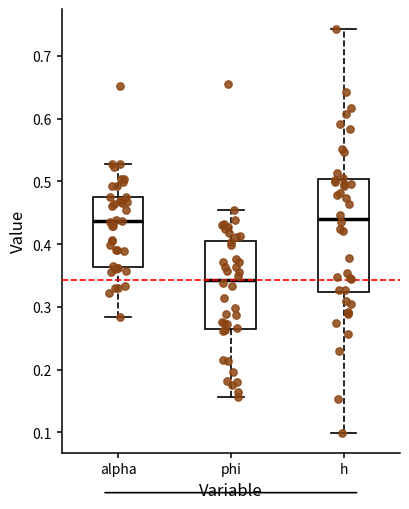

Reading left to right, transcribe this box plot: for each box, give where its median line is, the range the box spans, and where its two whiskers end, as read against the y-axis. The values are not printed on the chart, so give them approximately, as read against the axis.

alpha: median 0.44, box 0.36 to 0.48, whiskers 0.28 to 0.53
phi: median 0.34, box 0.27 to 0.41, whiskers 0.16 to 0.46
h: median 0.44, box 0.32 to 0.50, whiskers 0.10 to 0.74